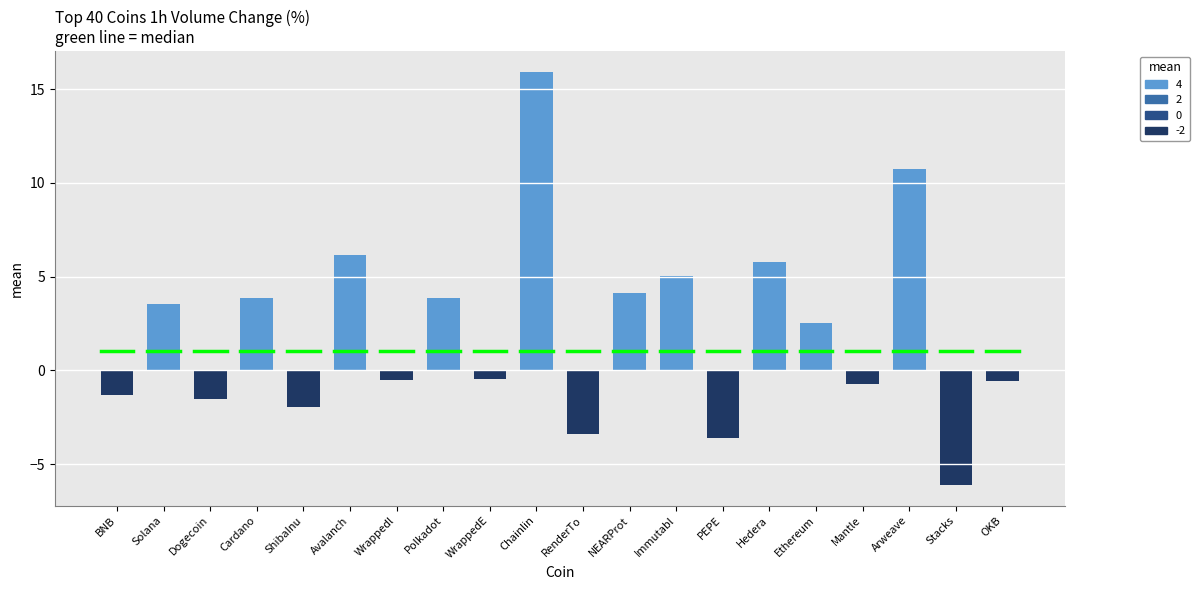

What value does the data have at Dogecoin?

-1.5